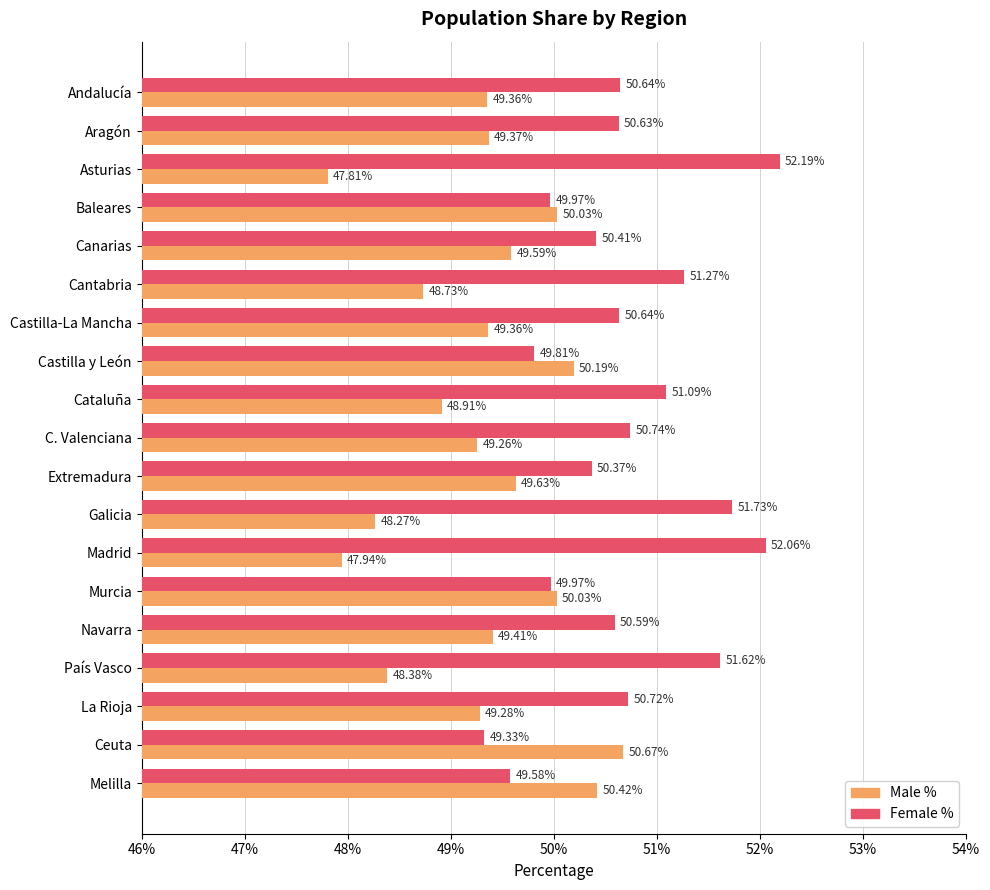

At which category does the chart reach its minimum across all series?

Asturias